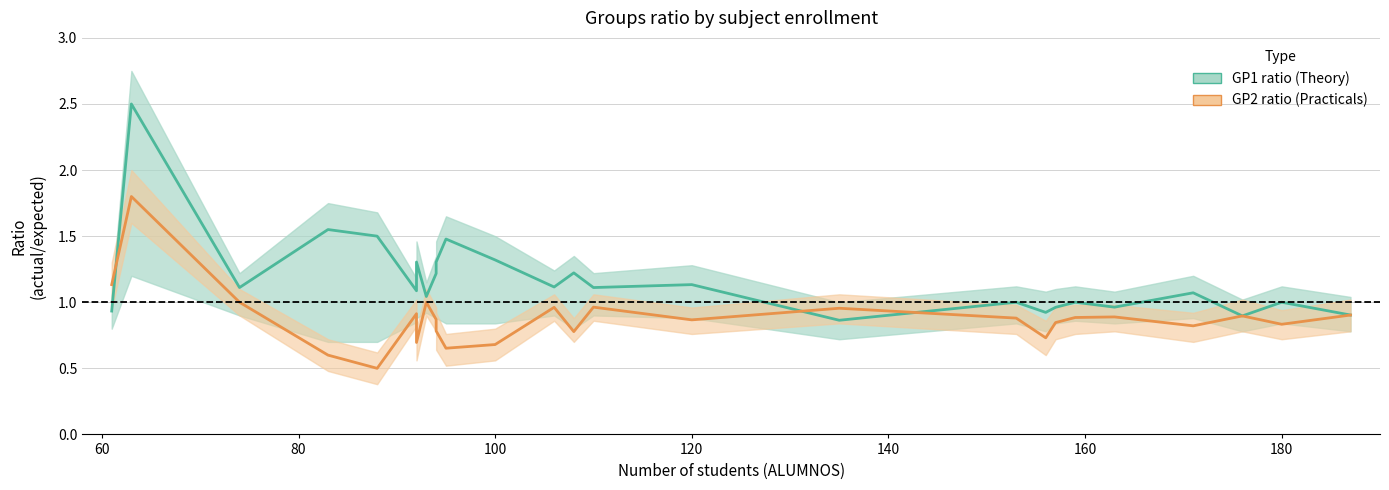

Rank the series by their maximum value, from highest to lowest.

GP1 ratio (Theory), GP2 ratio (Practicals)